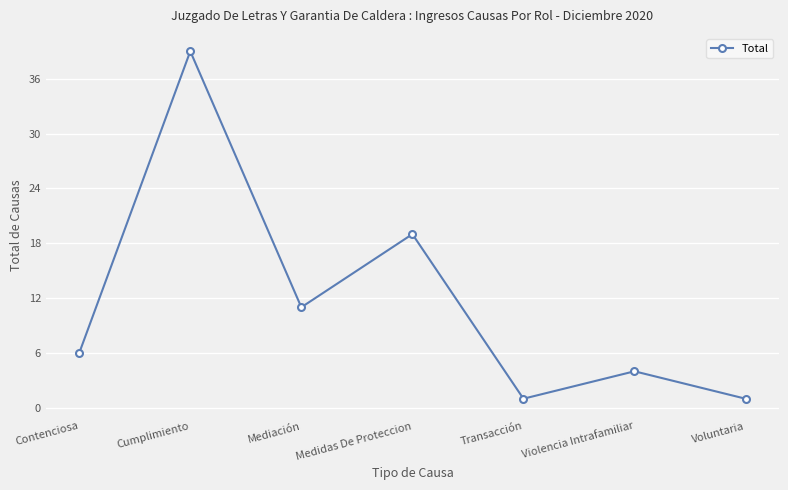

What is the change in value from Cumplimiento to Mediación?

-28